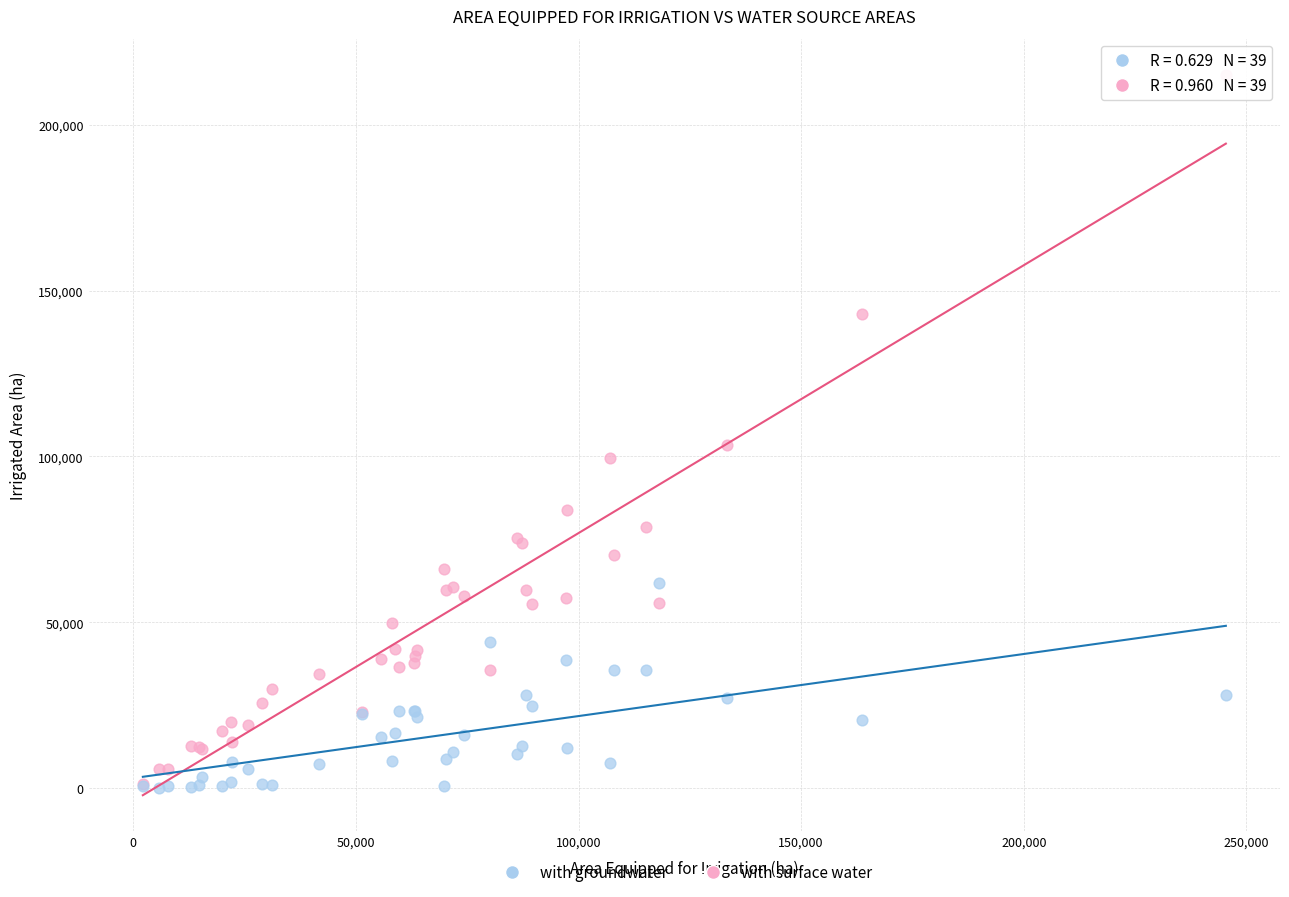

Across all series, what Y value is closest to 107525?

103462.9